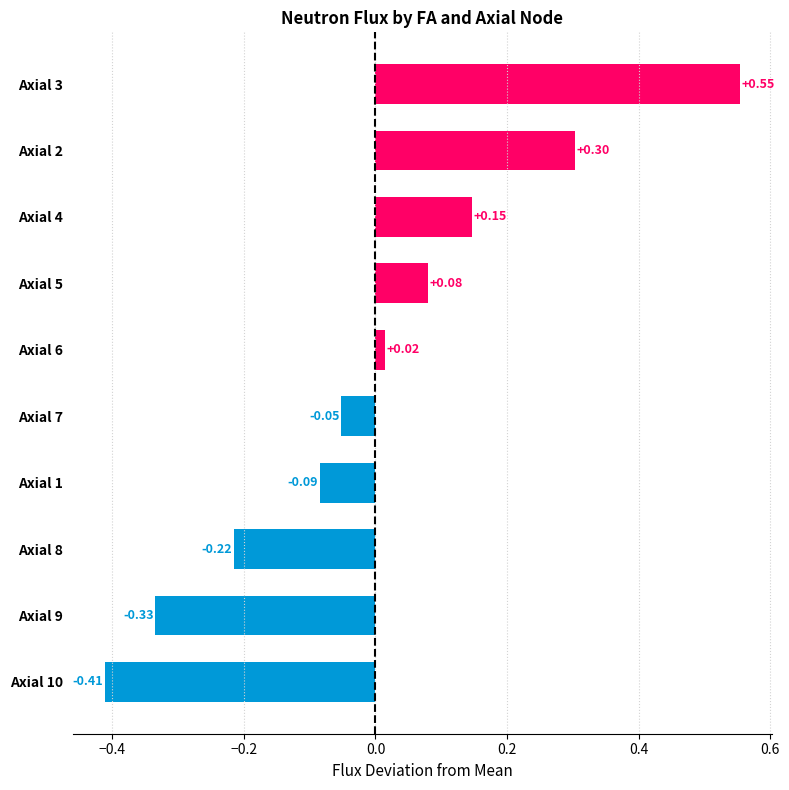

Between Axial 2 and Axial 3, which is larger?

Axial 3